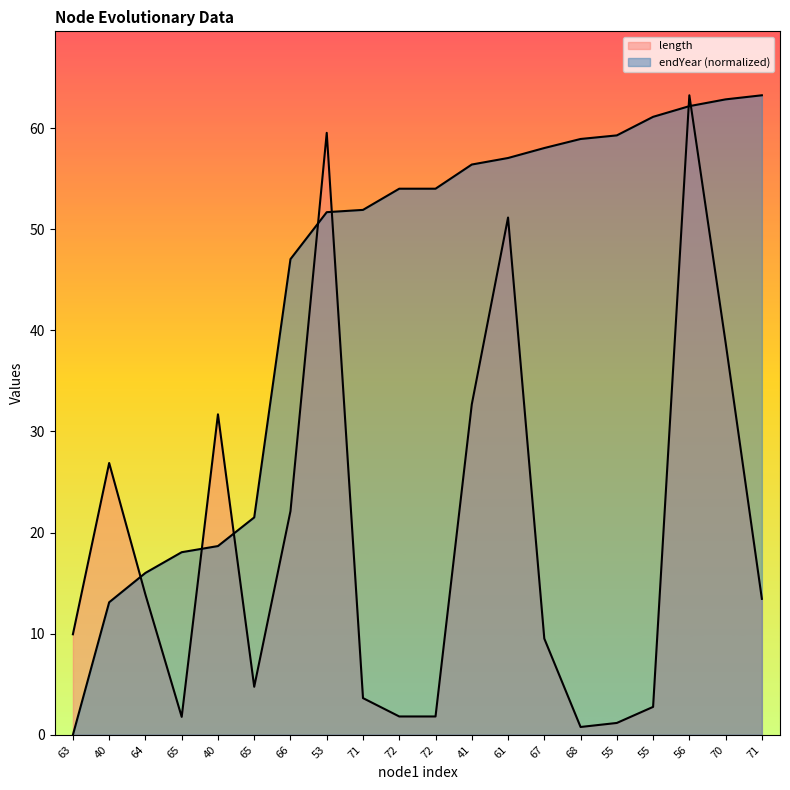

At how many categories does at least one series exceed 11?

19